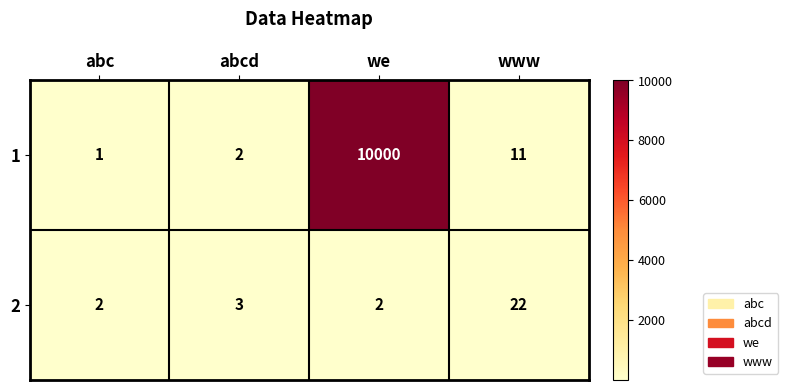

At which category is the sum across all series the highest?

we